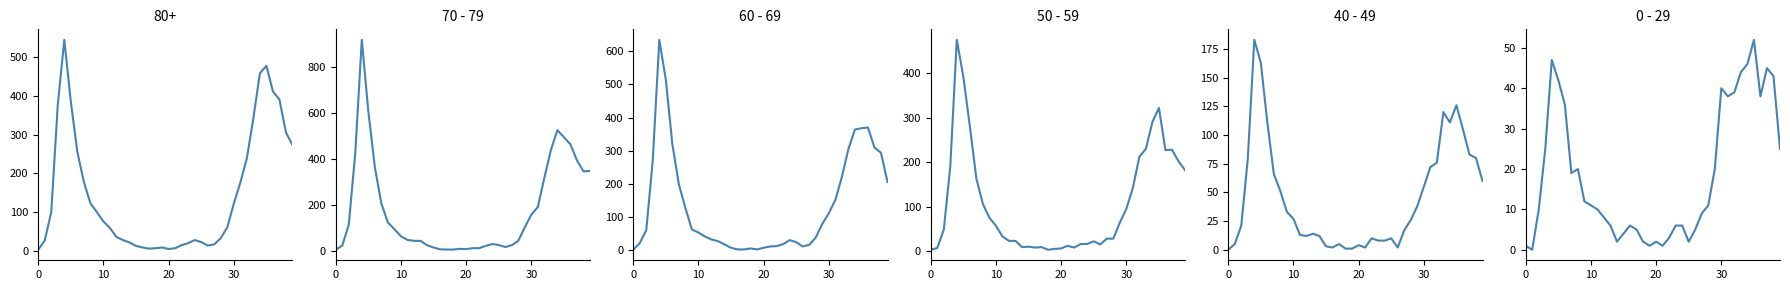

Between 39 and 27, which is larger?

39